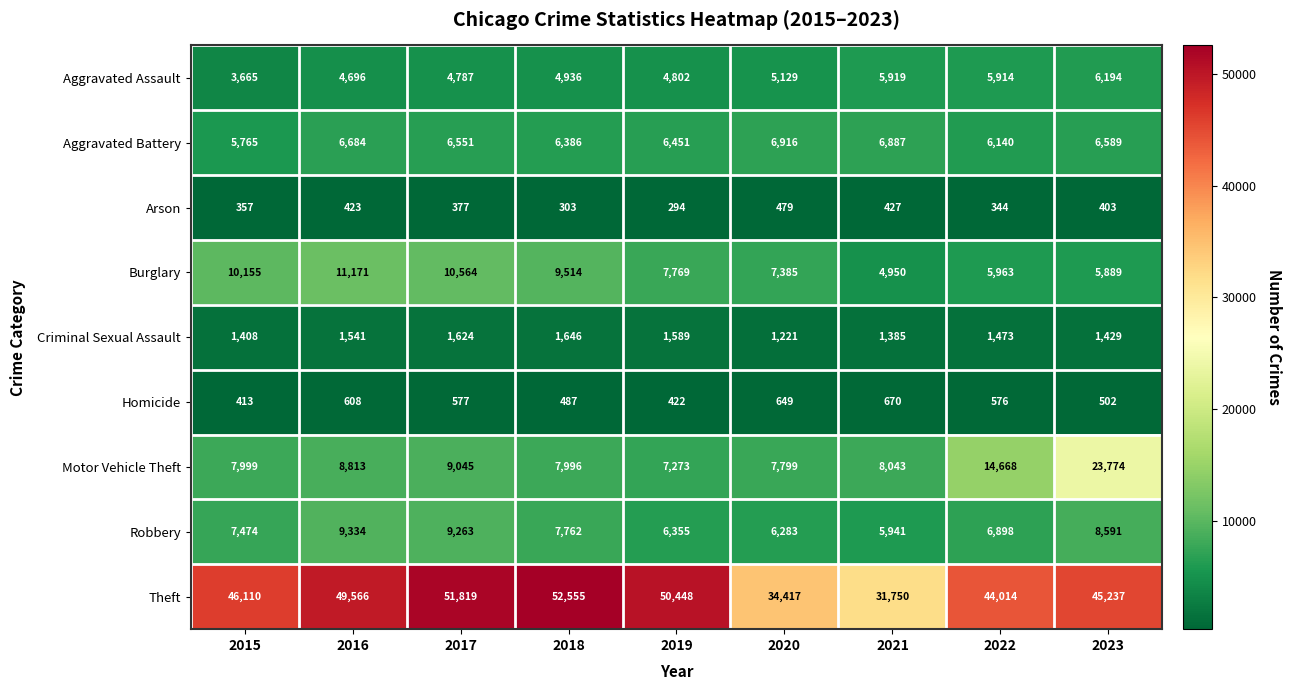

How many data points does each series have?

9